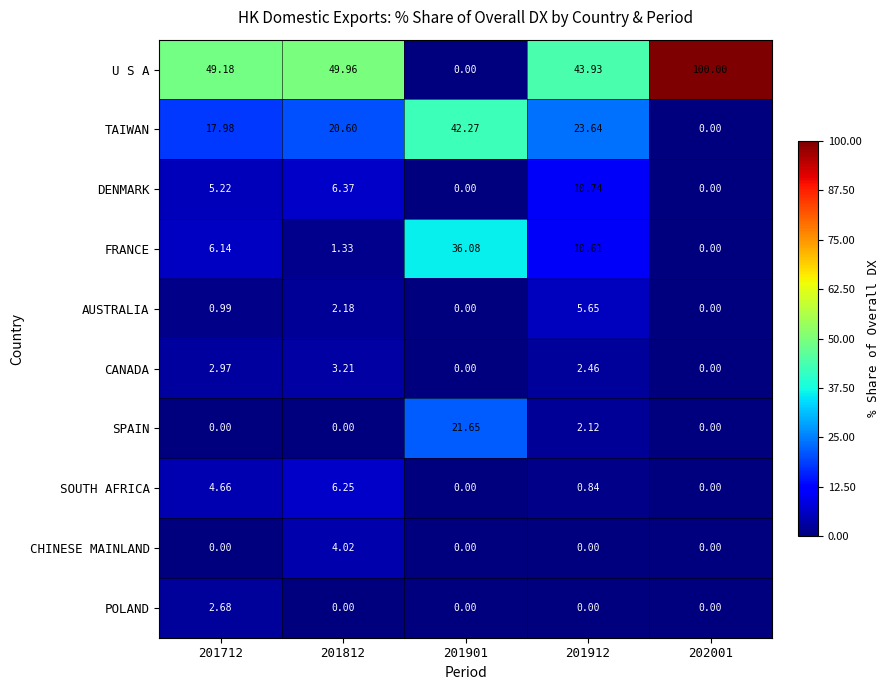

Which series has the largest range (max minus min)?

U S A